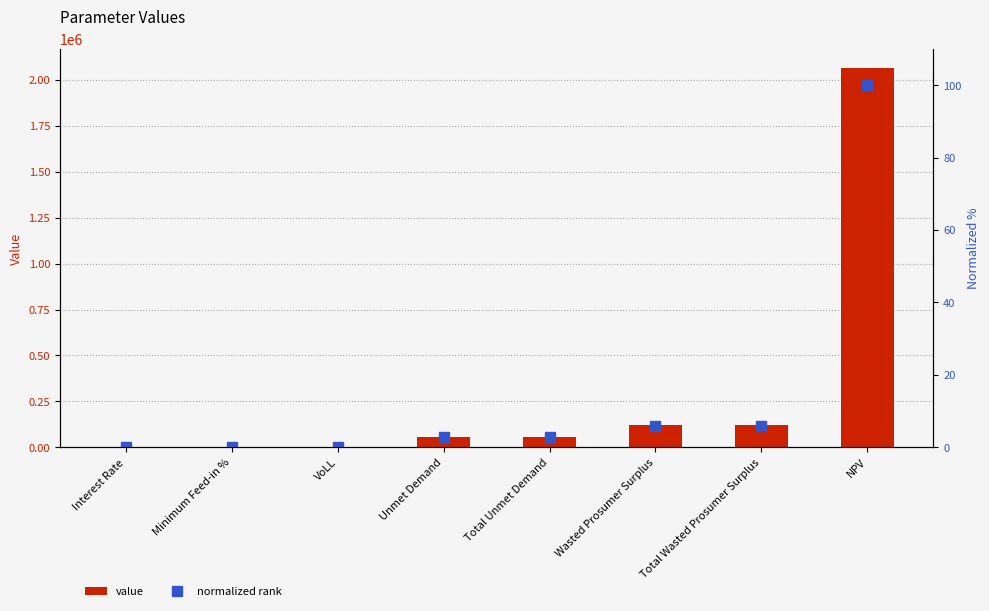

Rank the series by their average value, from highest to lowest.

value, normalized rank